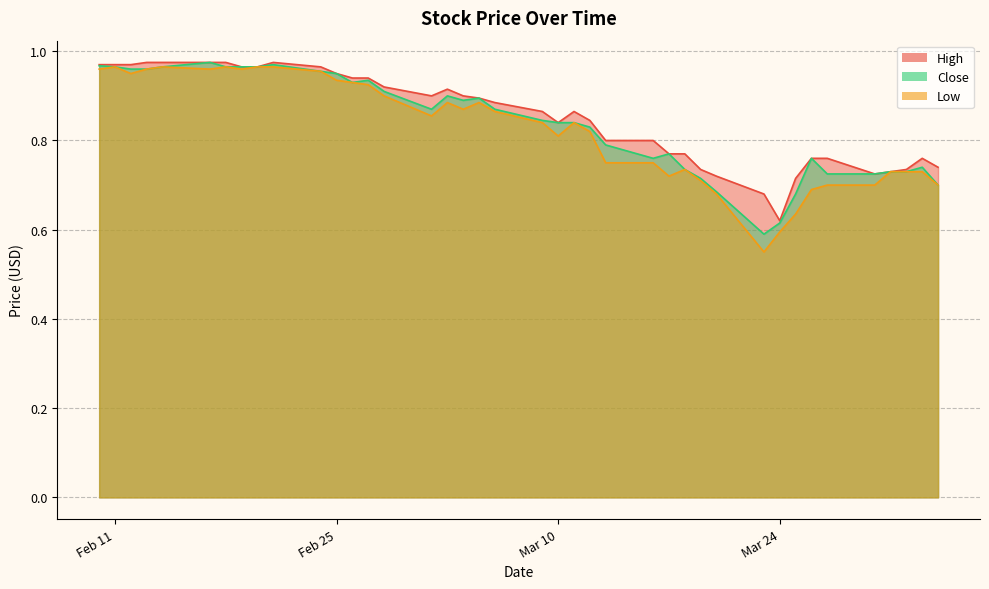

What is the label of the 20th point from the right?

2020-03-09